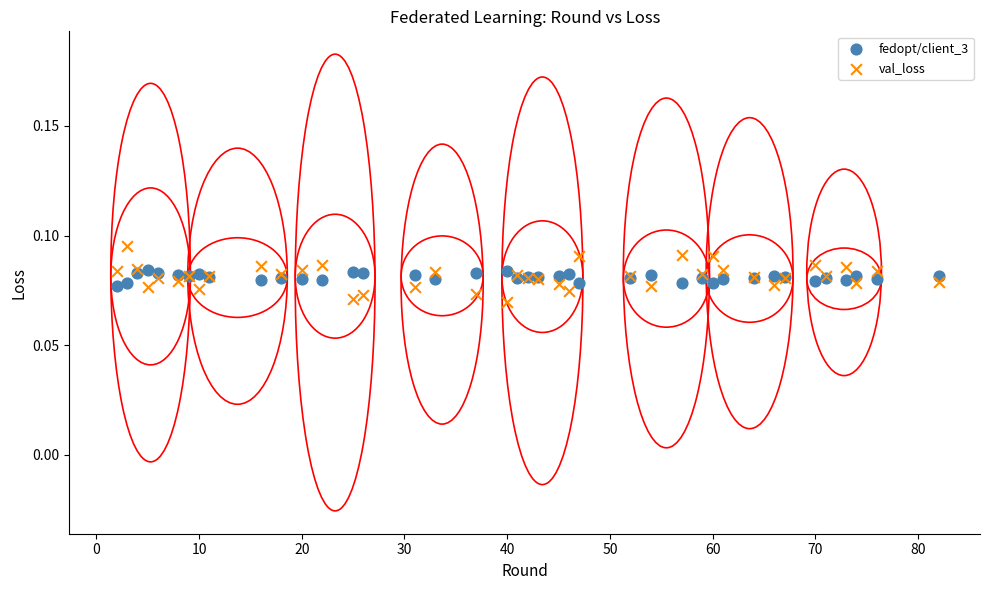

Which series has the largest Y range (max minus min)?

val_loss